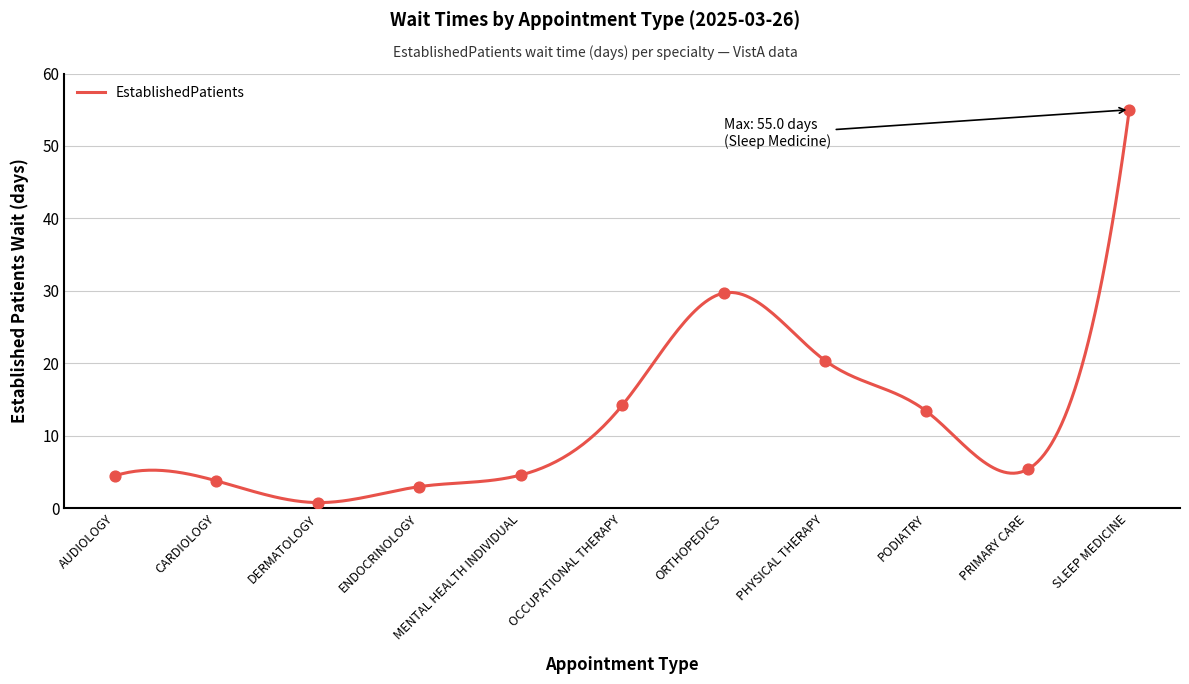

What is the change in value from AUDIOLOGY to DERMATOLOGY?

-3.7